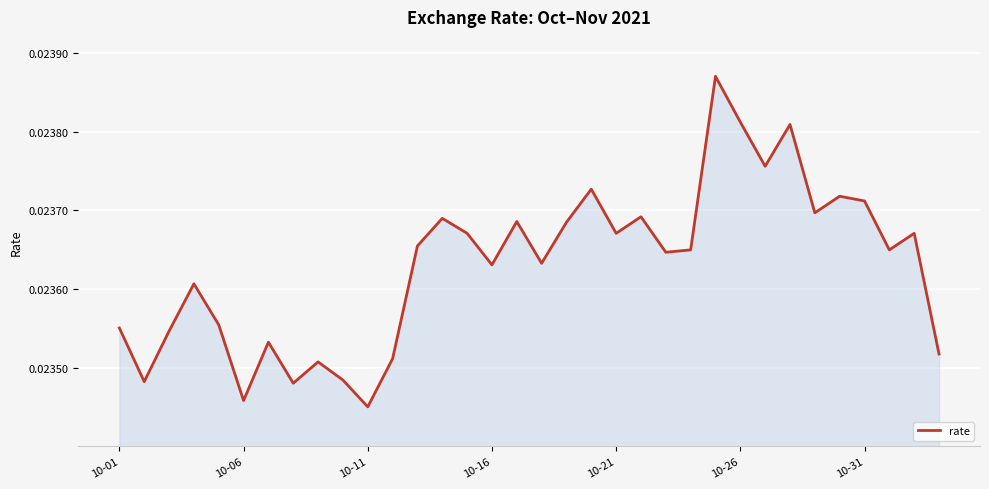

How many distinct data groups are displayed?

1